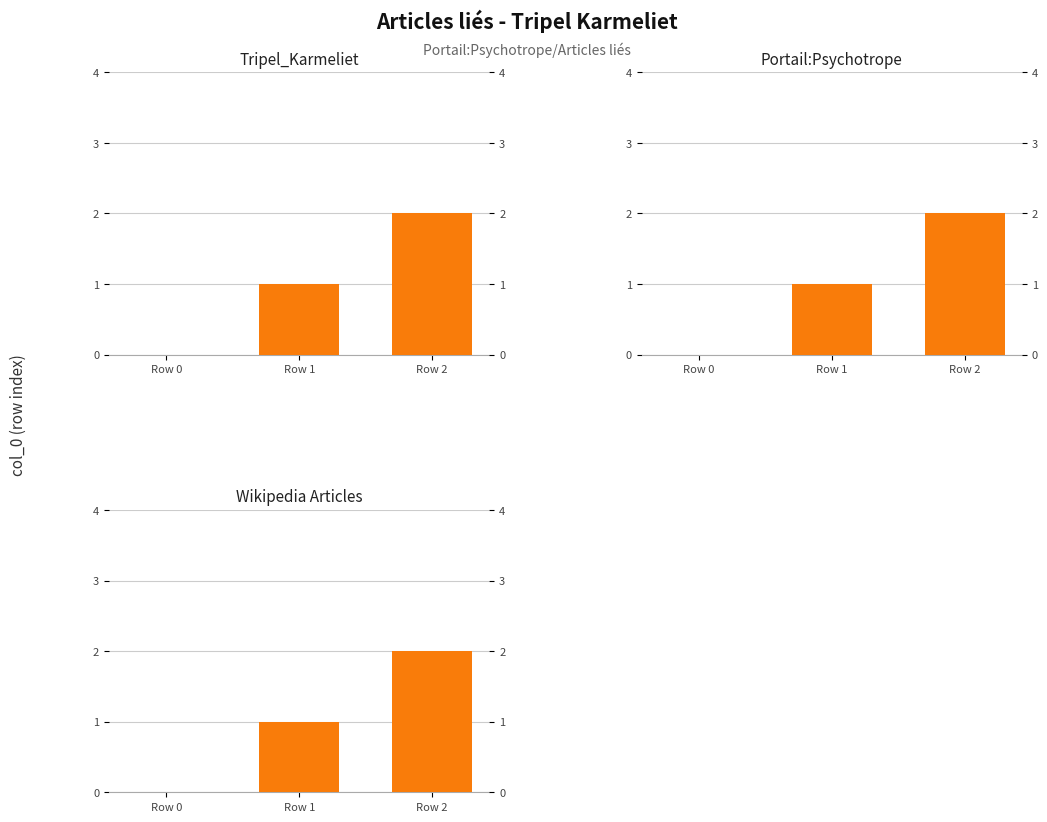

Is the value of Portail:Psychotrope at Row 2 greater than the value of Tripel_Karmeliet at Row 1?

Yes